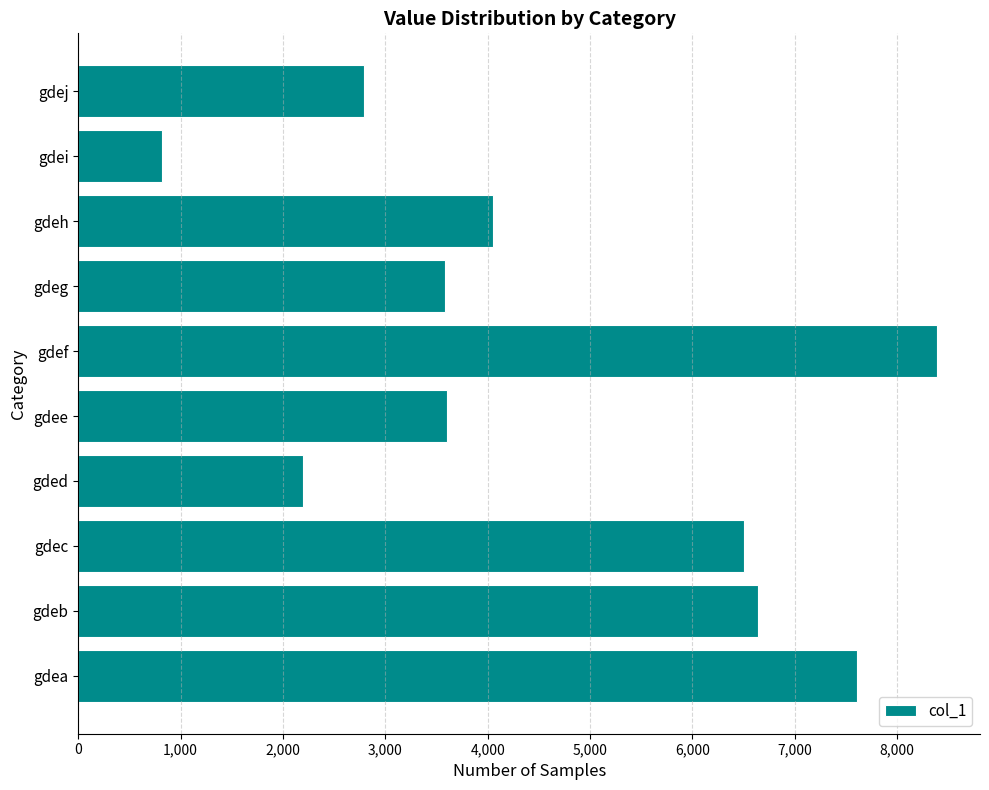

At which label is the value closest to 4602?

gdeh